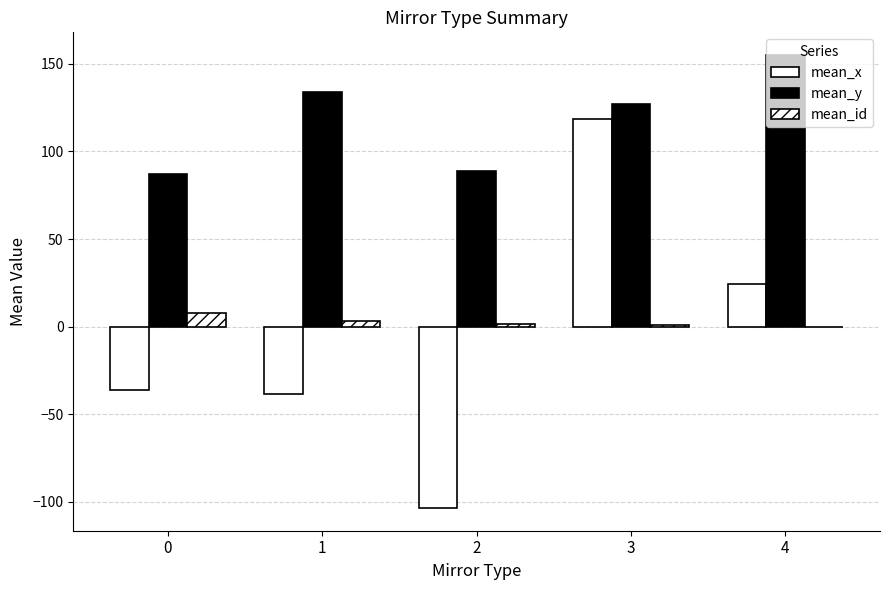

Rank the series at 1 from lowest to highest value.

mean_x, mean_id, mean_y